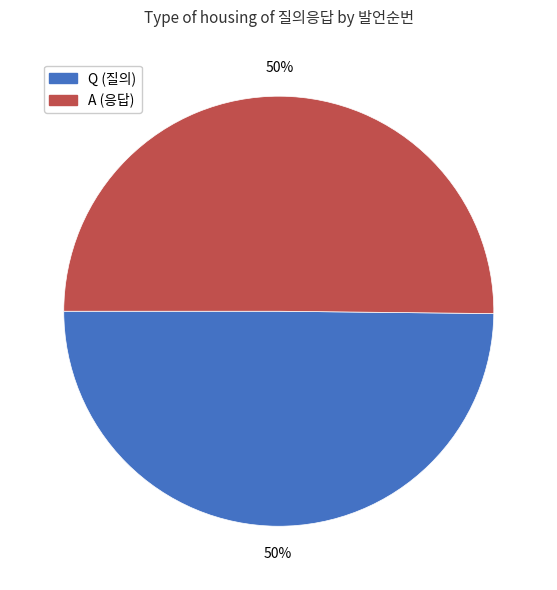

What percentage is the Q (질의) slice, to the nearest percent?

50%